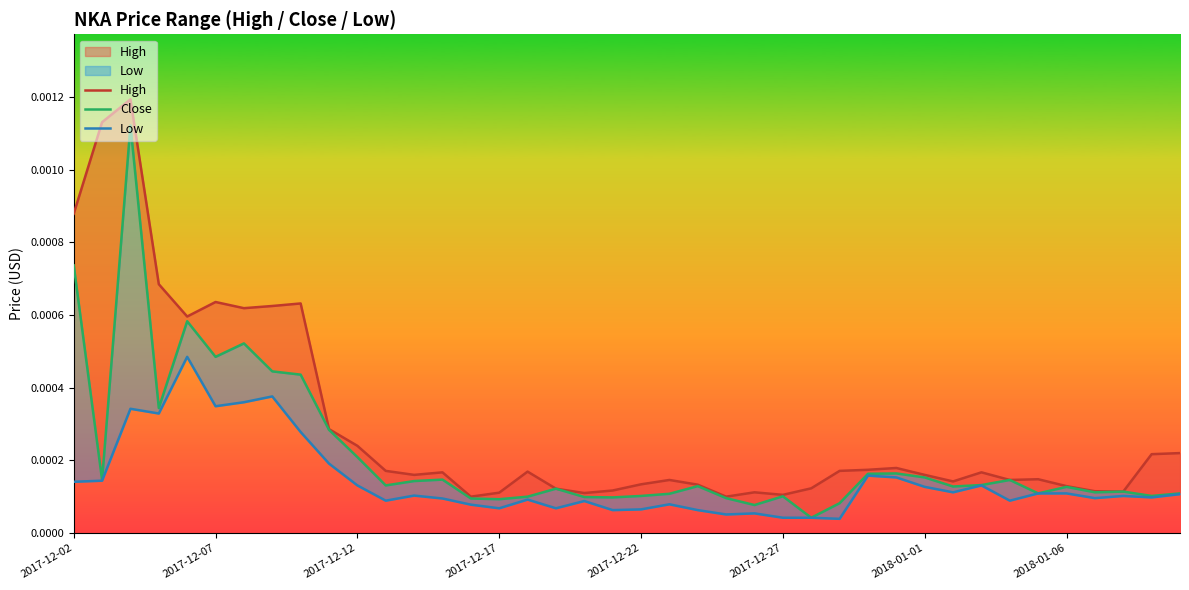

Is the value of High at 30 greater than the value of Close at 2018-01-06?

No